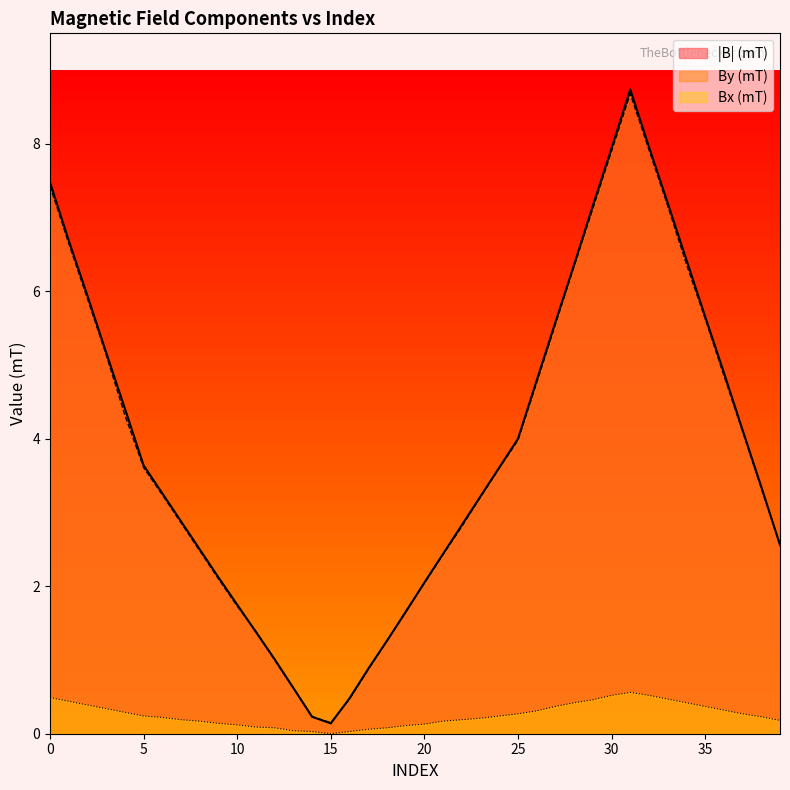

What is the value of the |B| (mT) point at the 25th from the left?

3.6